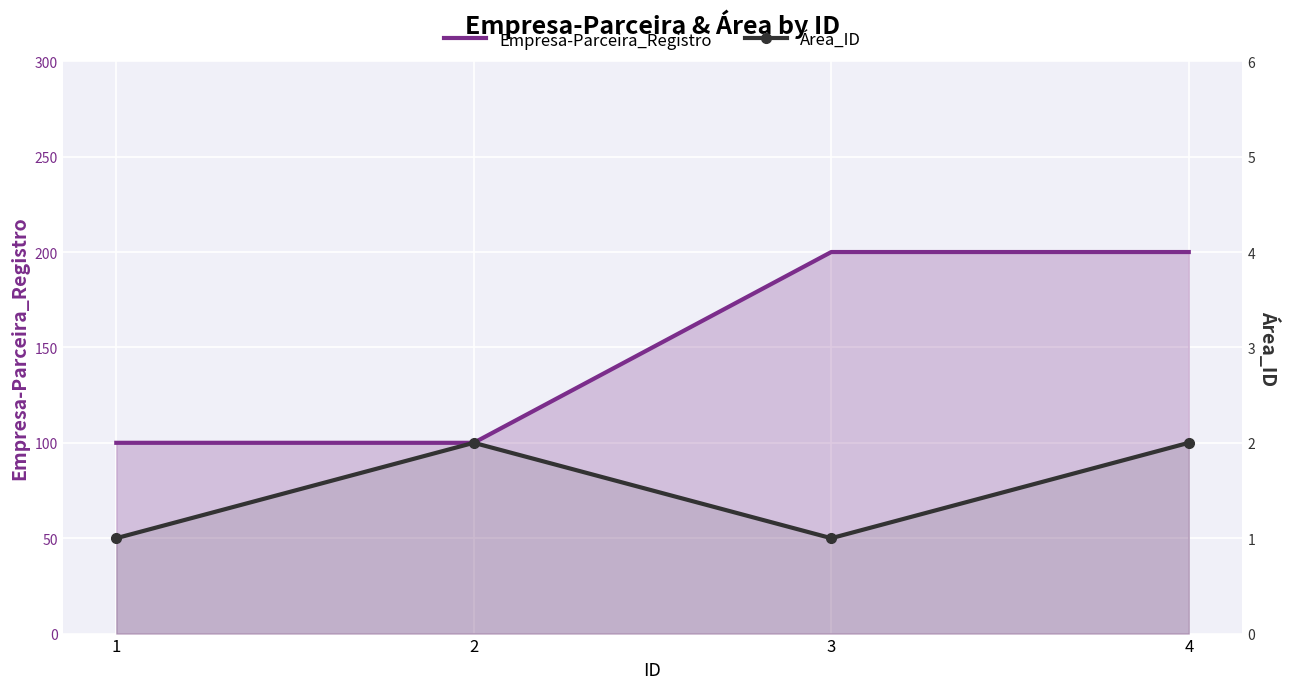

What is the approximate value of Área_ID at 1?

1